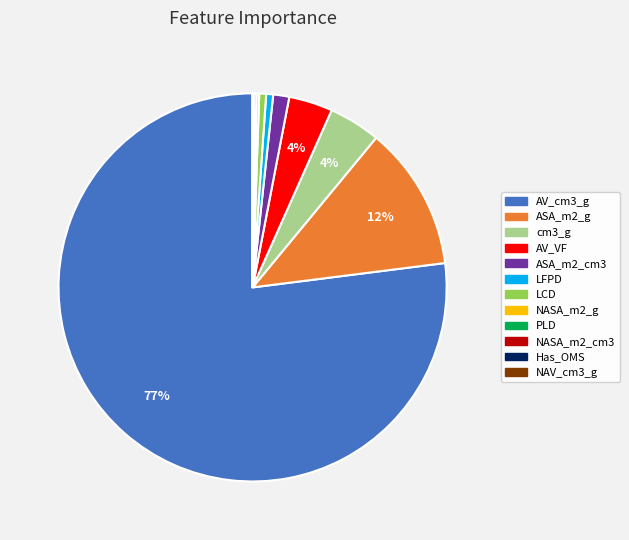

Does AV_cm3_g account for over 50% of the chart?

Yes